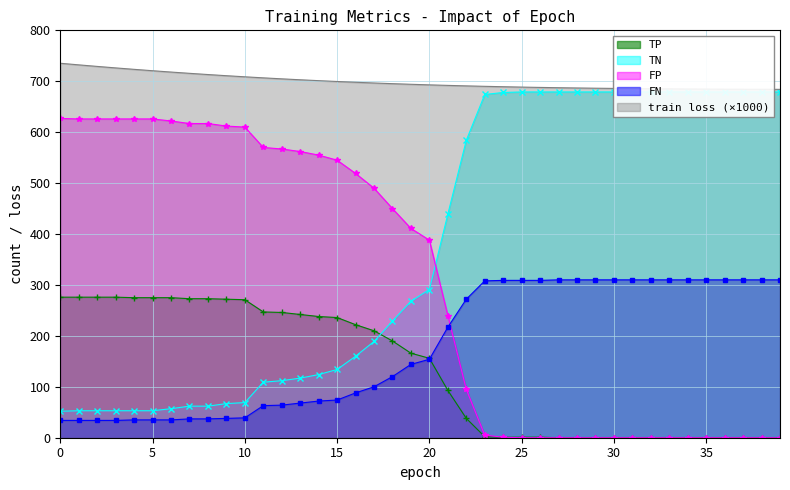

What is the spread (max minus min) of values at 5?

685.7